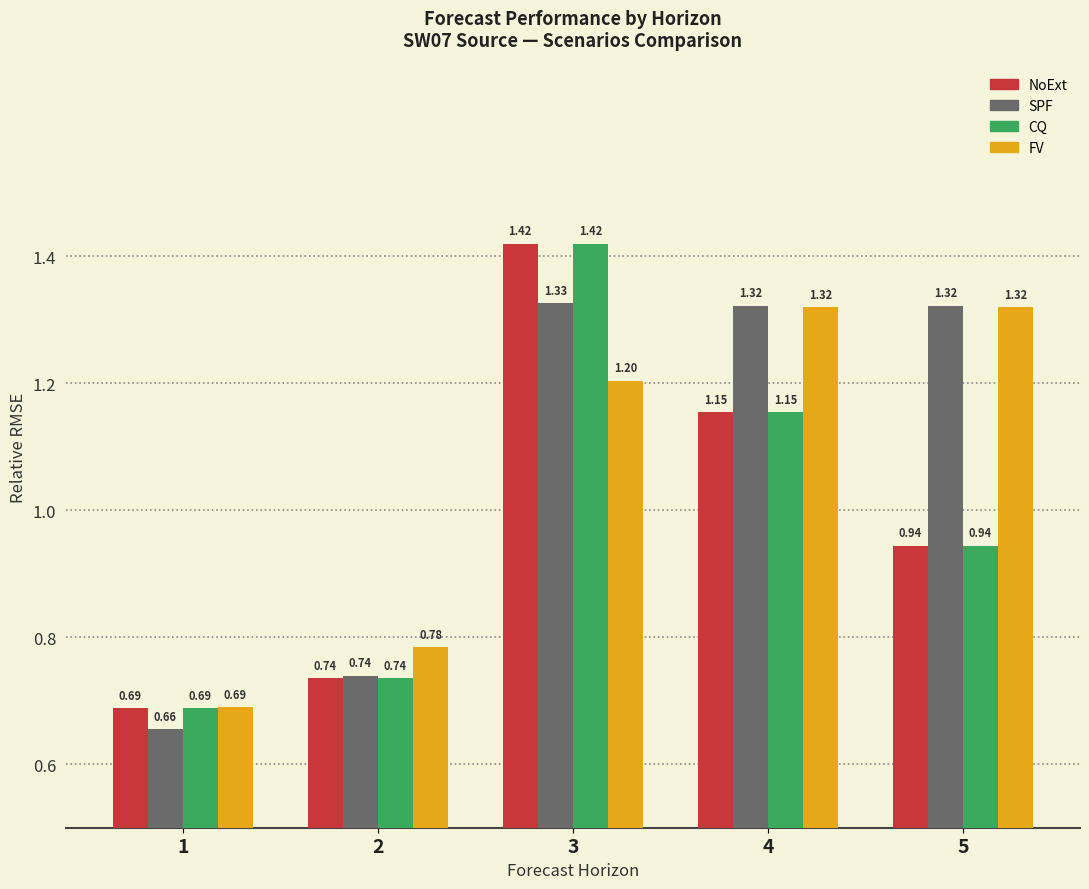

What are all the series names shown in the legend?

NoExt, SPF, CQ, FV